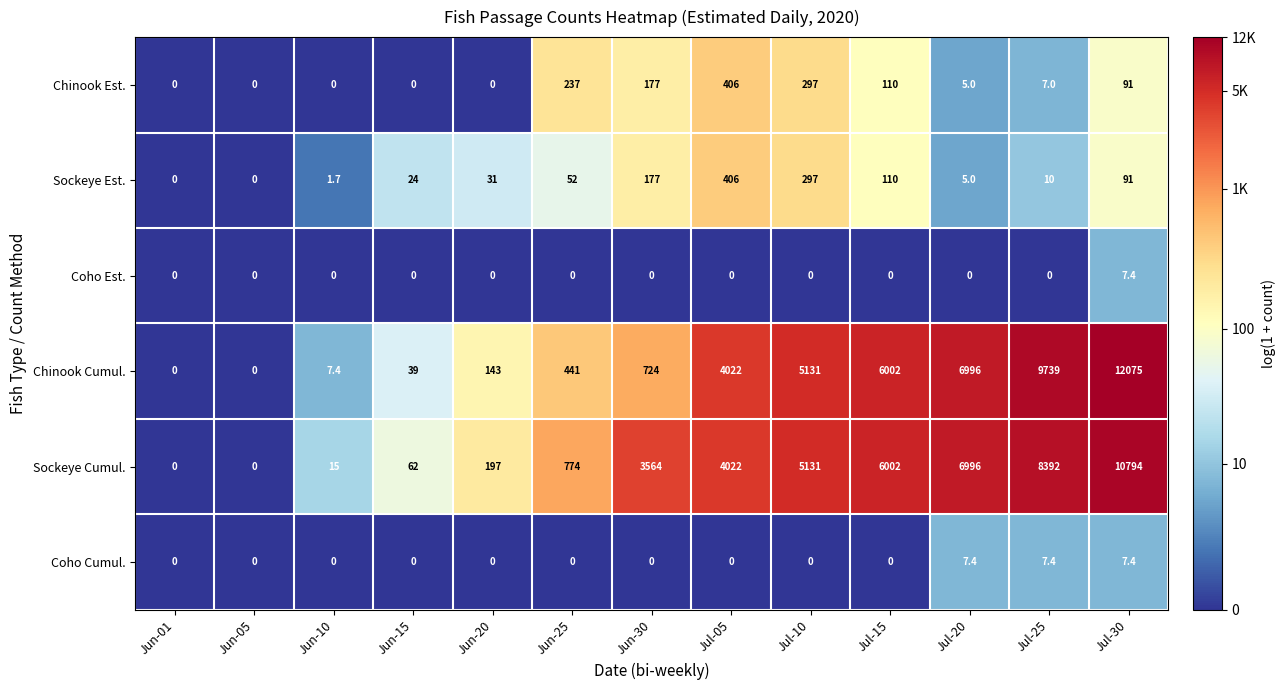

Which series has the largest total across all categories?

Sockeye Cumul.